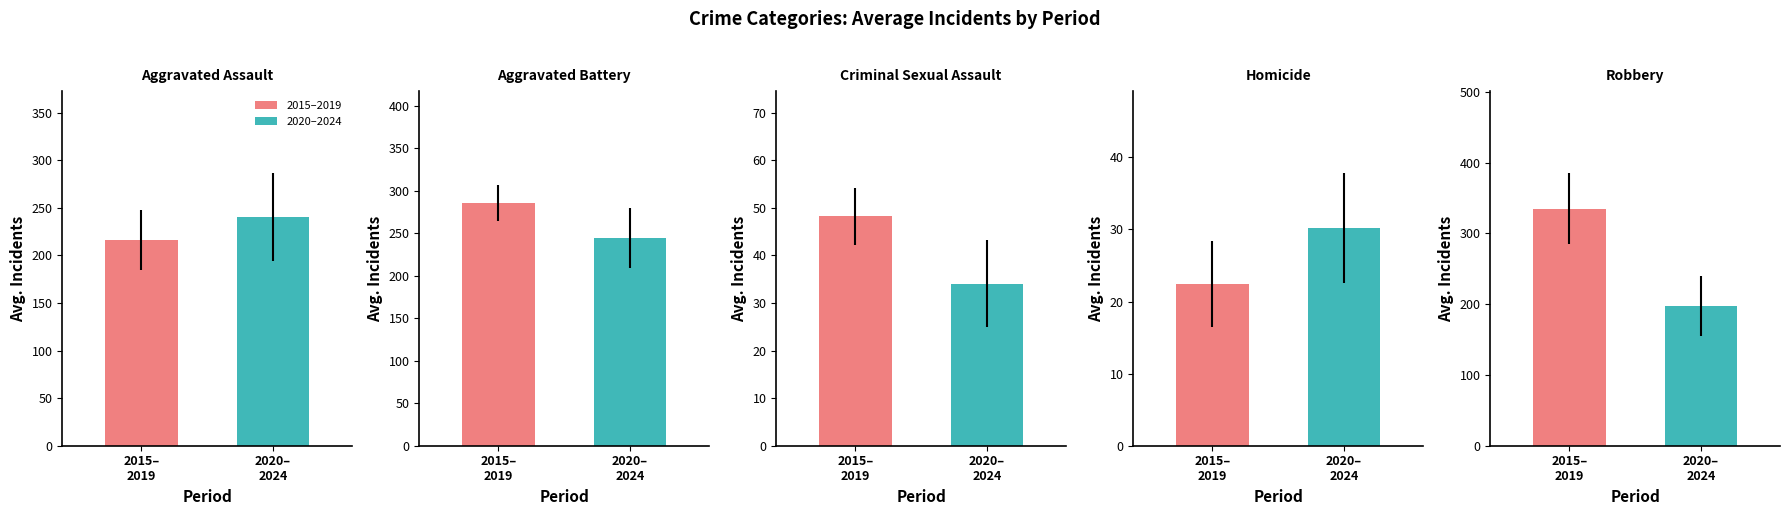

How many data points in Aggravated Battery are less than 285?

1